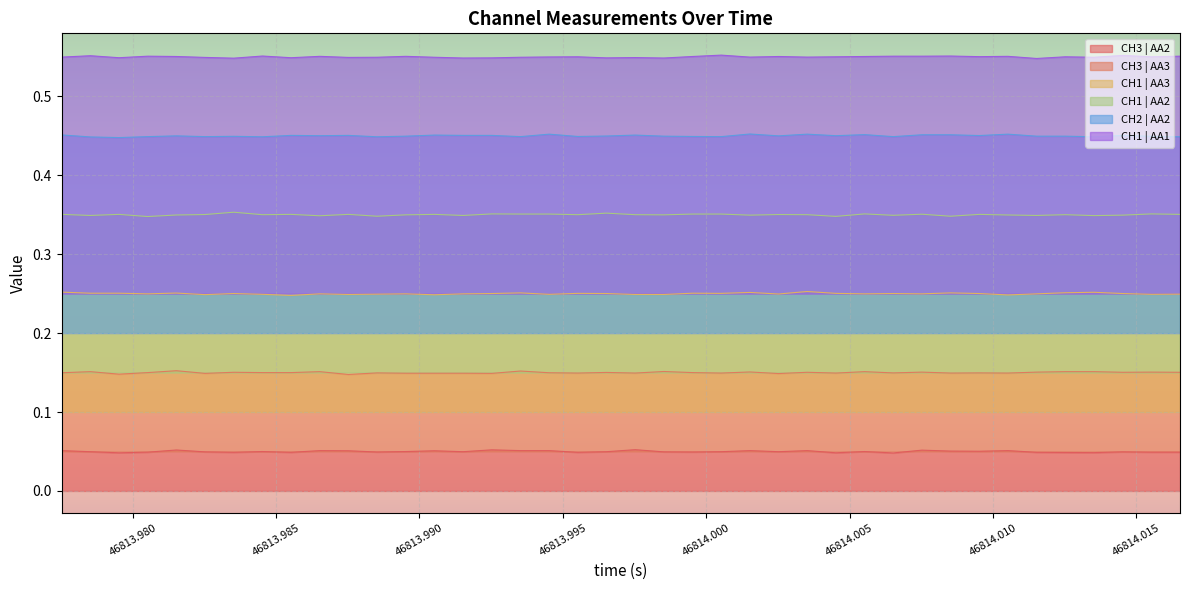

List the series in order of their peak value, lowest first.

CH3 | AA2, CH3 | AA3, CH1 | AA3, CH1 | AA2, CH2 | AA2, CH1 | AA1